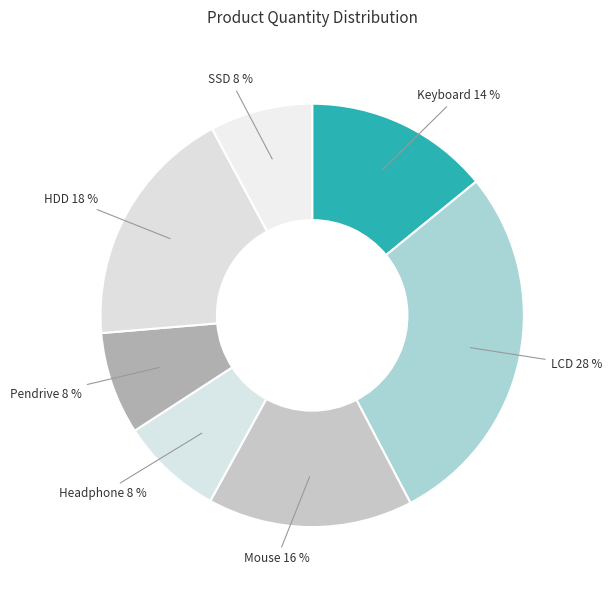

What percentage is the SSD slice, to the nearest percent?

8%